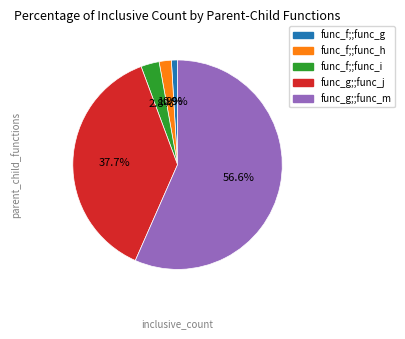

Which slice is the smallest?

func_f;;func_g